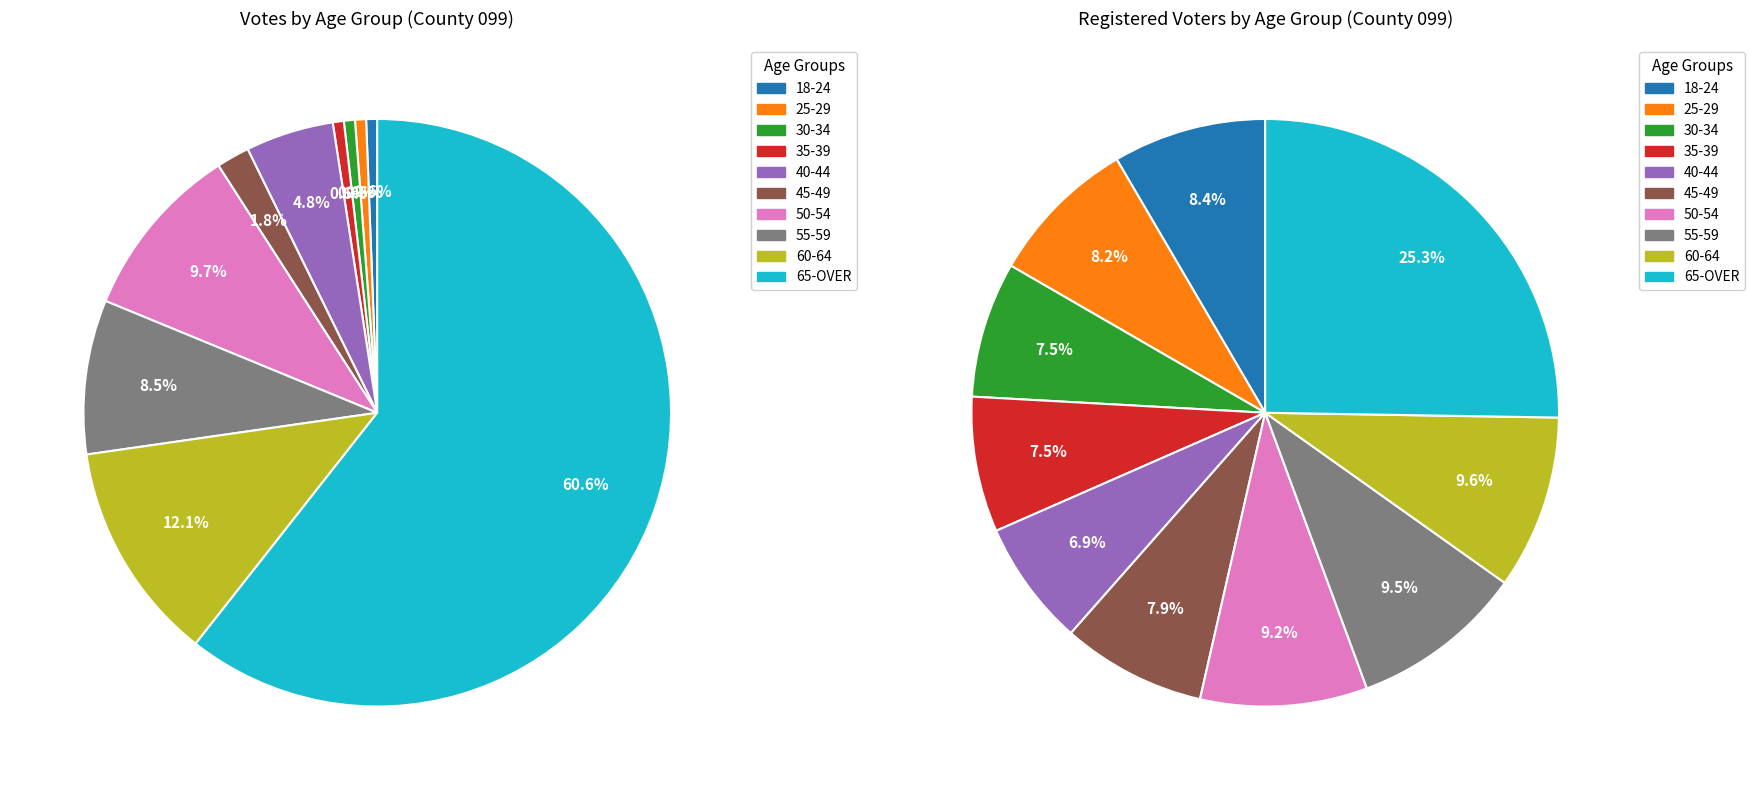

How many segments does this pie chart have?

10